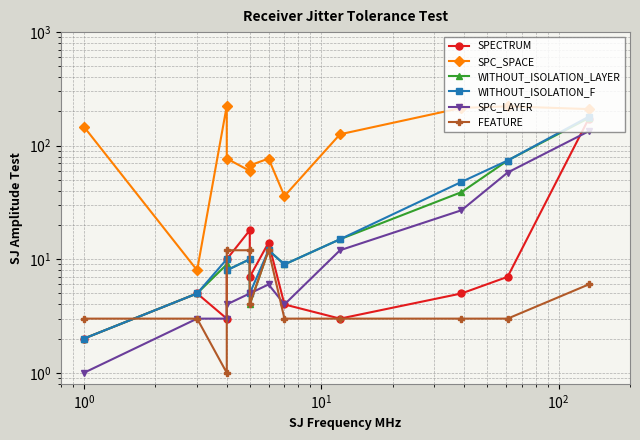

Reading left to right, extract all data points from this chart.

SPECTRUM: 2	5	3	10	18	7	14	4	3	5	7	173
SPC_SPACE: 147	8	224	77	60	67	77	36	126	215	222	210
WITHOUT_ISOLATION_LAYER: 2	5	9	8	10	4	12	9	15	39	74	175
WITHOUT_ISOLATION_F: 2	5	10	8	10	5	12	9	15	48	74	180
SPC_LAYER: 1	3	3	4	5	5	6	4	12	27	58	134
FEATURE: 3	3	1	12	12	4	12	3	3	3	3	6